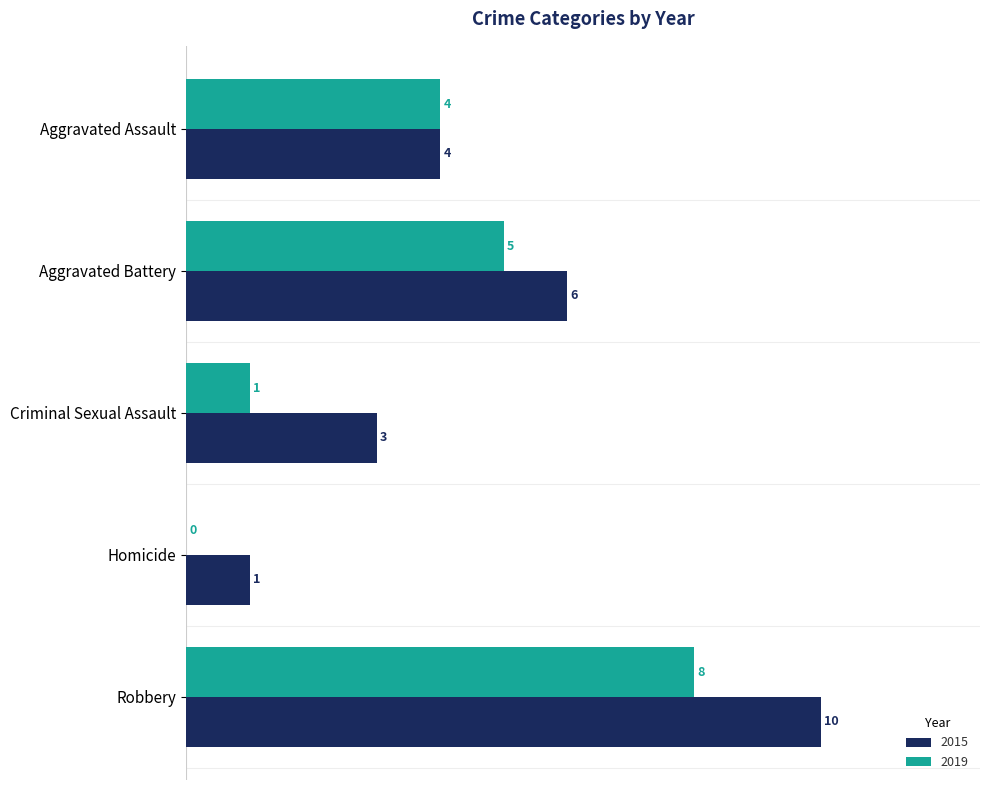

Between Aggravated Assault and Robbery, which series saw the biggest shift?

2015